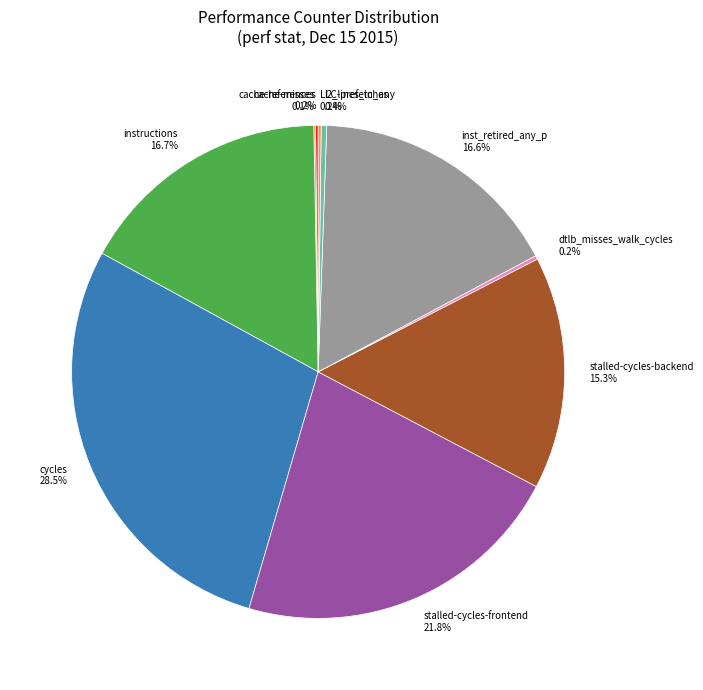

How much of the chart is everything except stalled-cycles-backend 15.3%?

84.7%